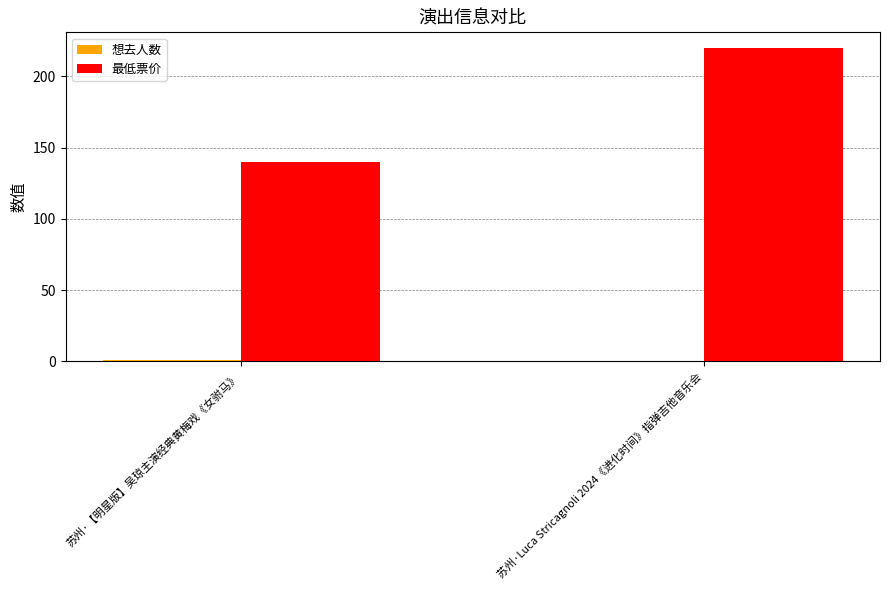

What is the greatest value displayed?

220